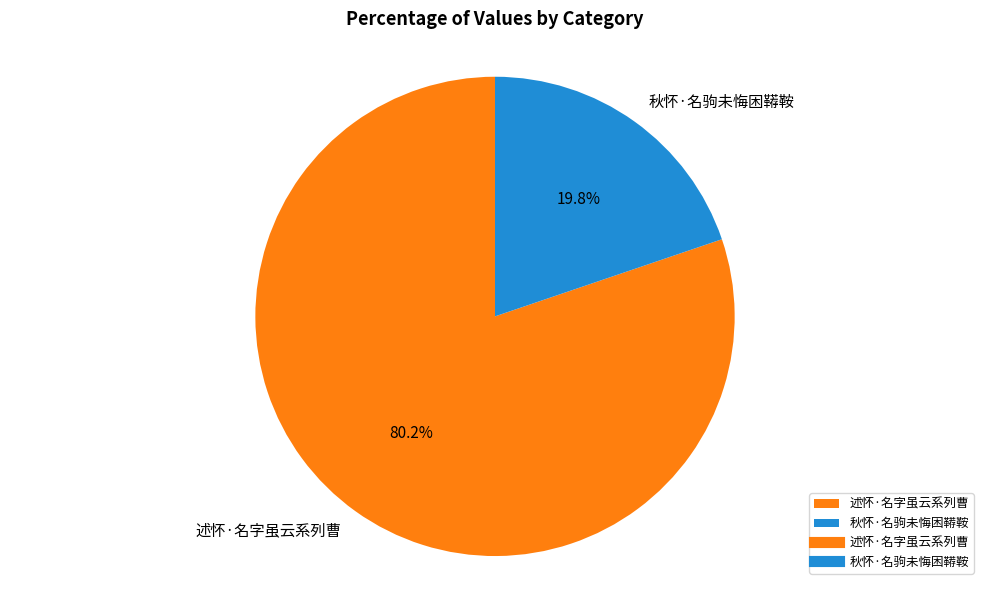

Which slice is the largest?

述怀·名字虽云系列曹